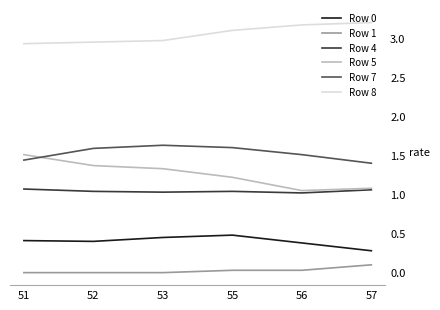

True or false: Row 8 and Row 7 intersect in this chart.

False